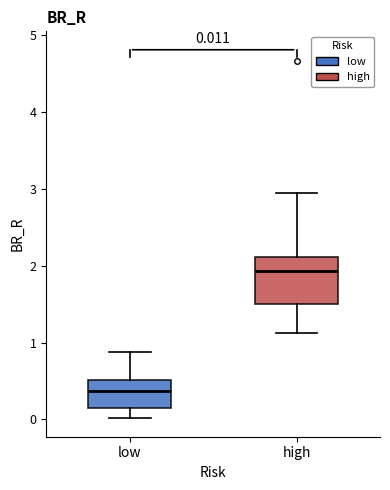

Comparing the boxes themselves (not the whiskers), which one is the tallest?

high